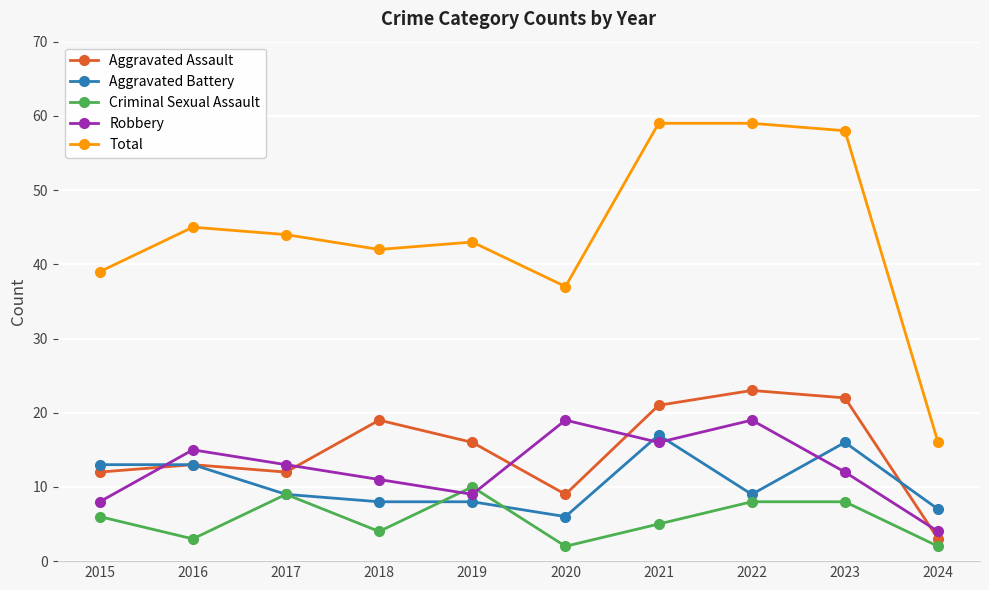

At which label does Aggravated Assault first exceed 16?

2018